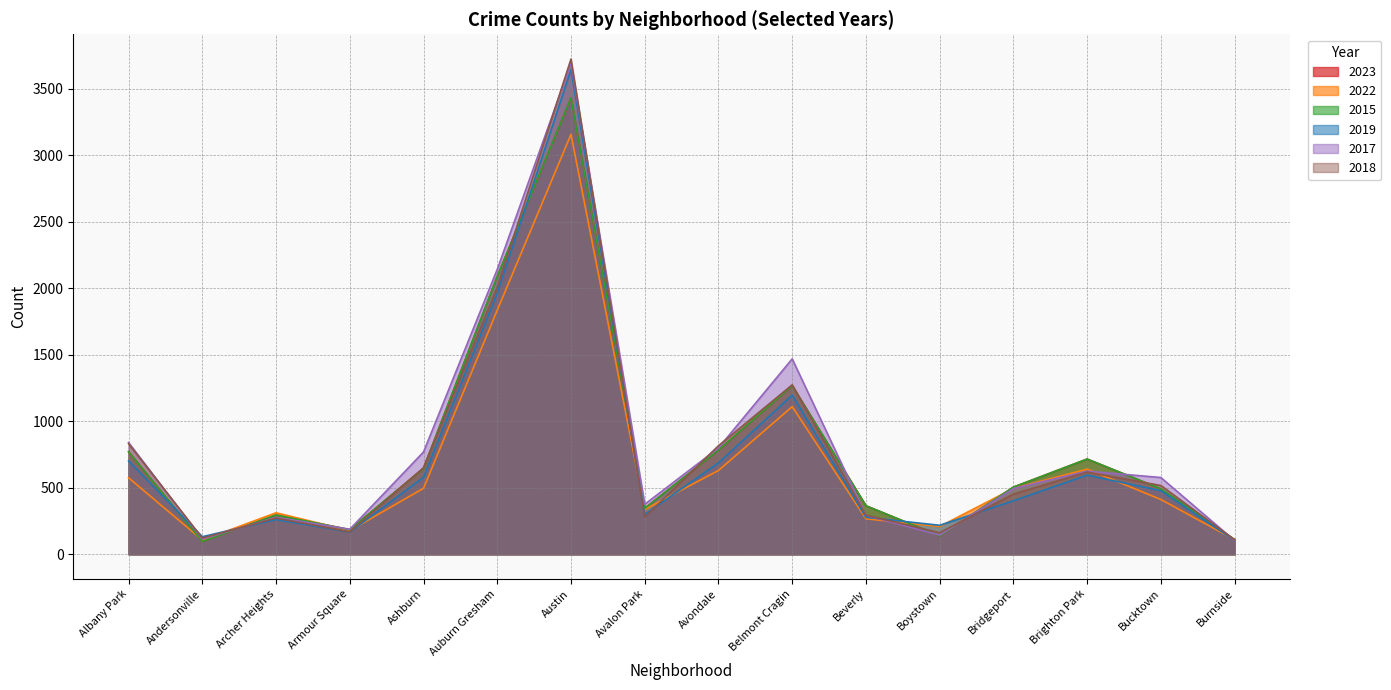

What is the difference between the highest and lowest values at Boystown?

80